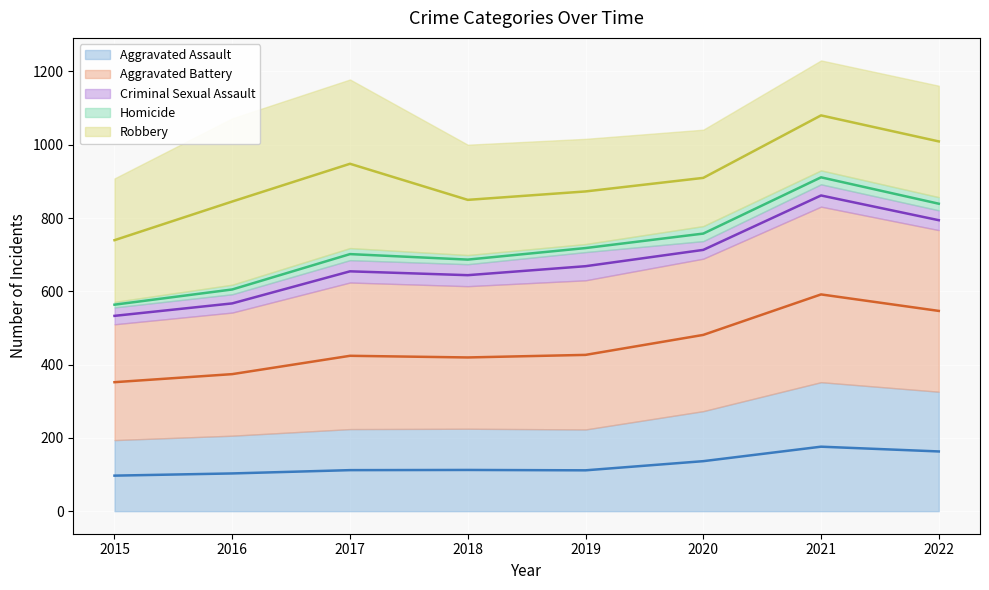

What value does the Aggravated Assault (mid) series have at 2018?

112.5